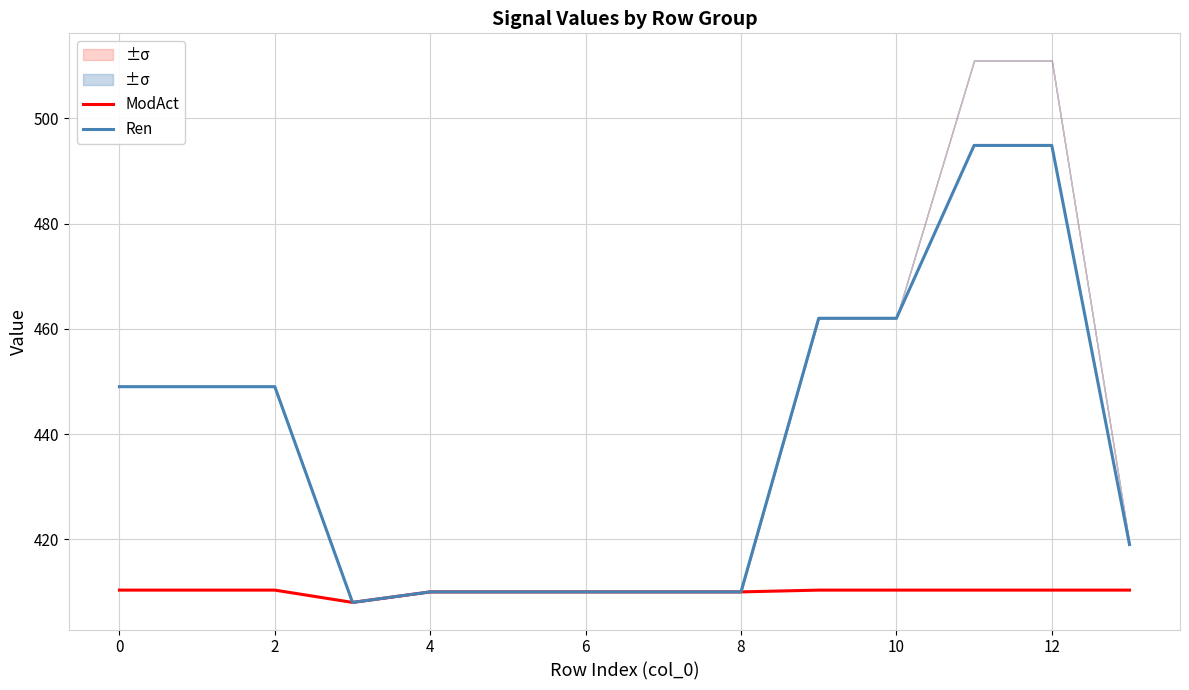

What is the approximate value of ModAct at 6?

410.0